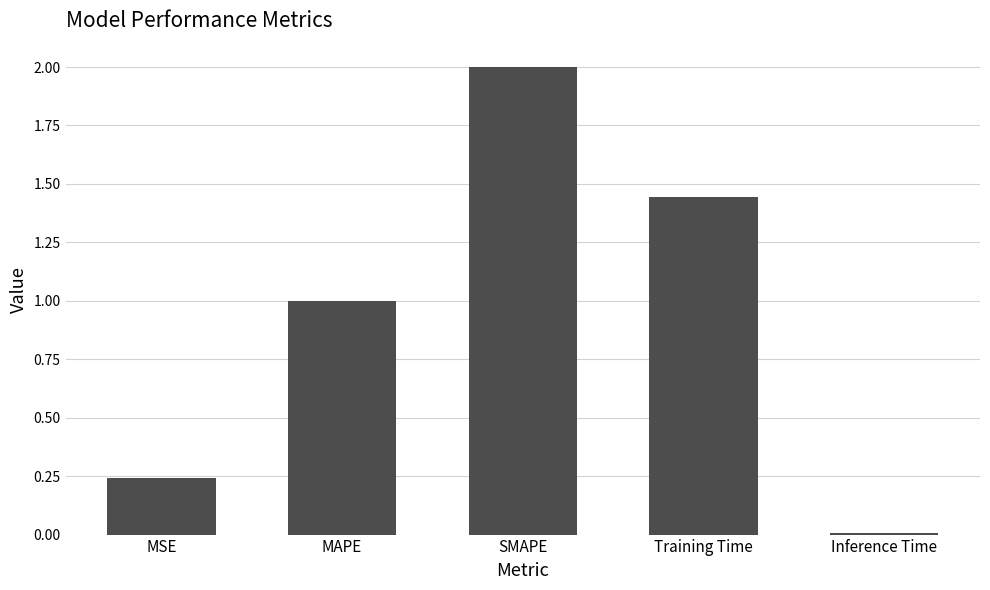

Does the chart contain stacked bars?

No